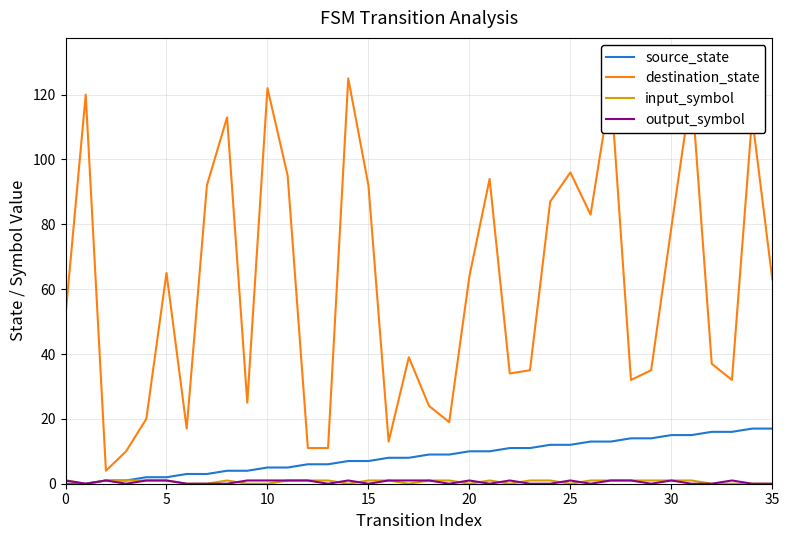

What is the maximum value shown in the chart?

125